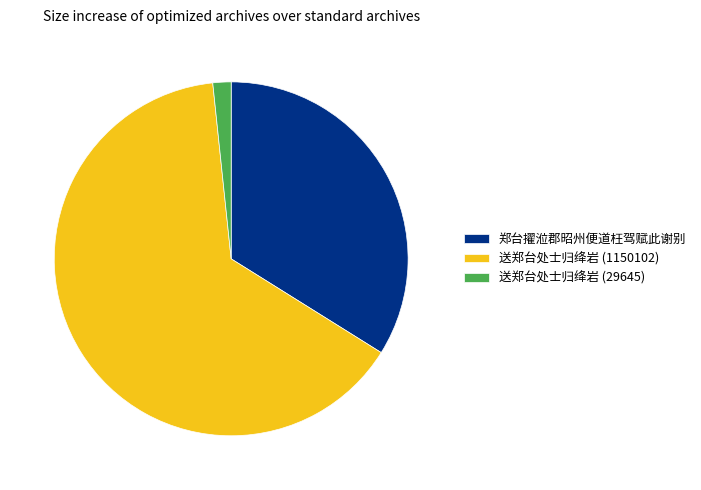

Count the number of slices in the pie.

3